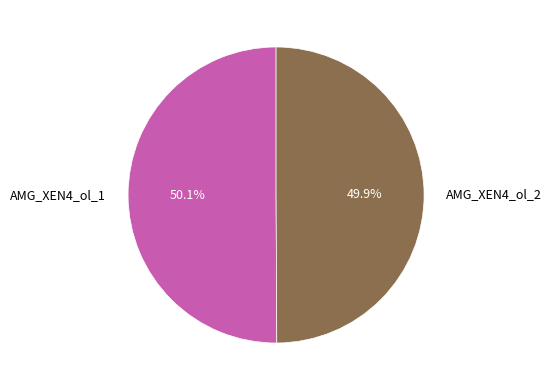

Is it true that AMG_XEN4_ol_2 is 50% of the pie?

True